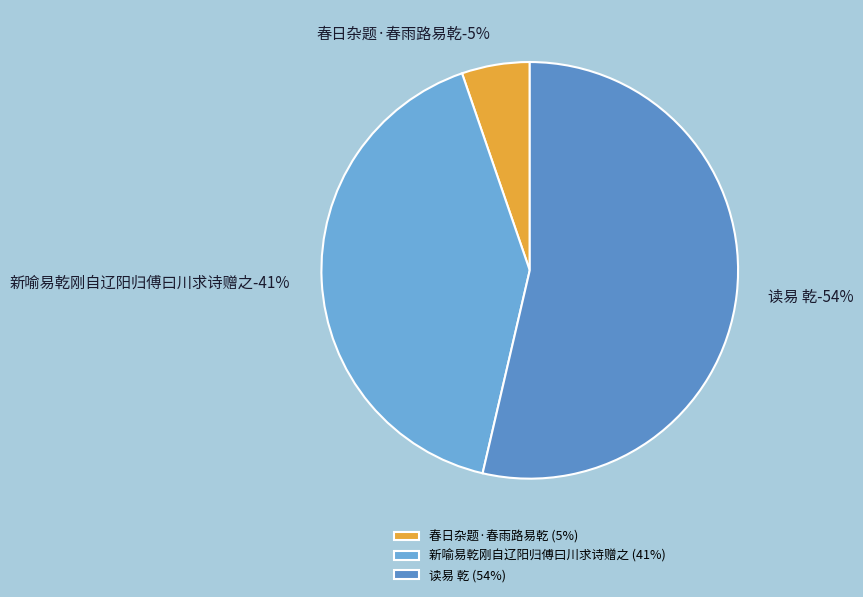

Which category has the smallest portion of the pie?

春日杂题·春雨路易乾